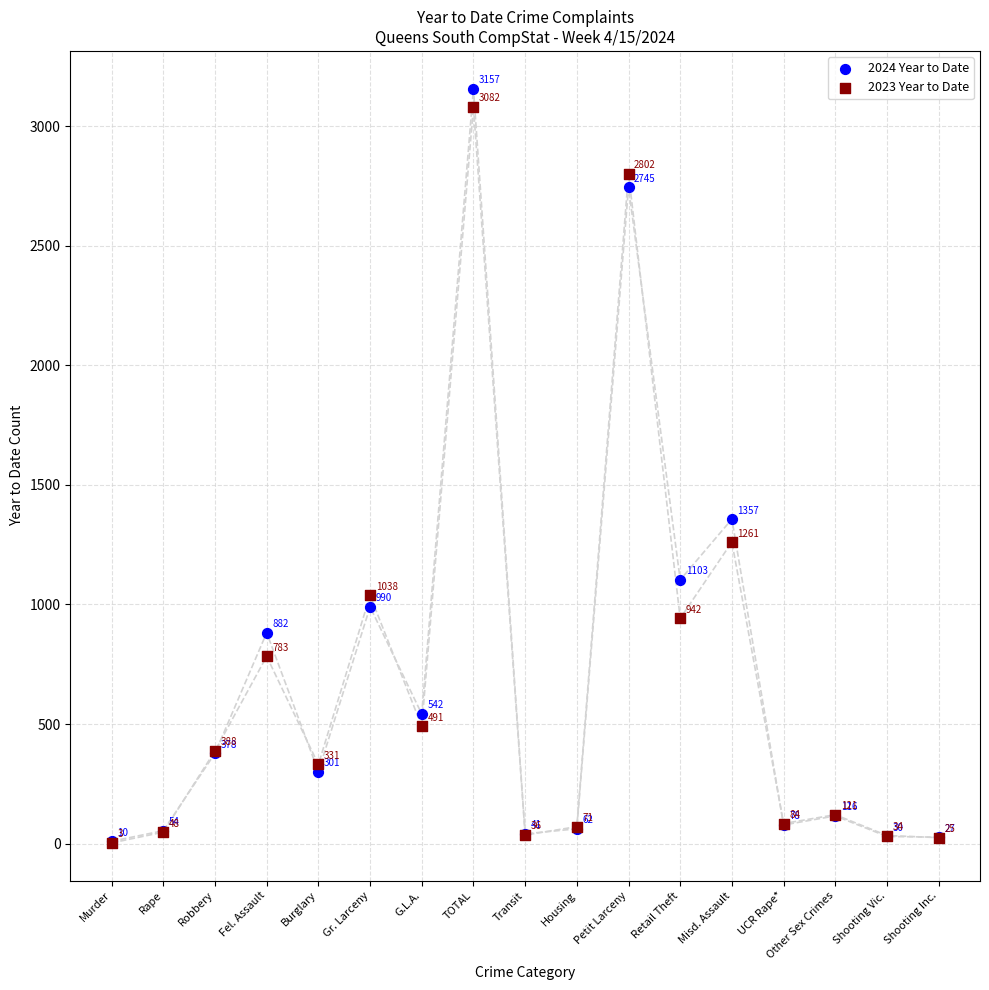

Which series contains the lowest Y value?

2023 Year to Date